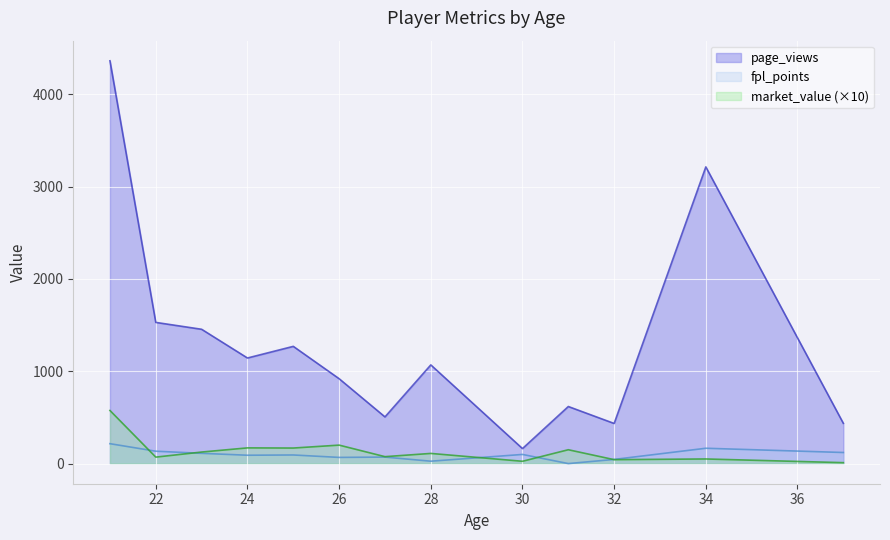

Does the chart display data point markers on the line(s)?

No